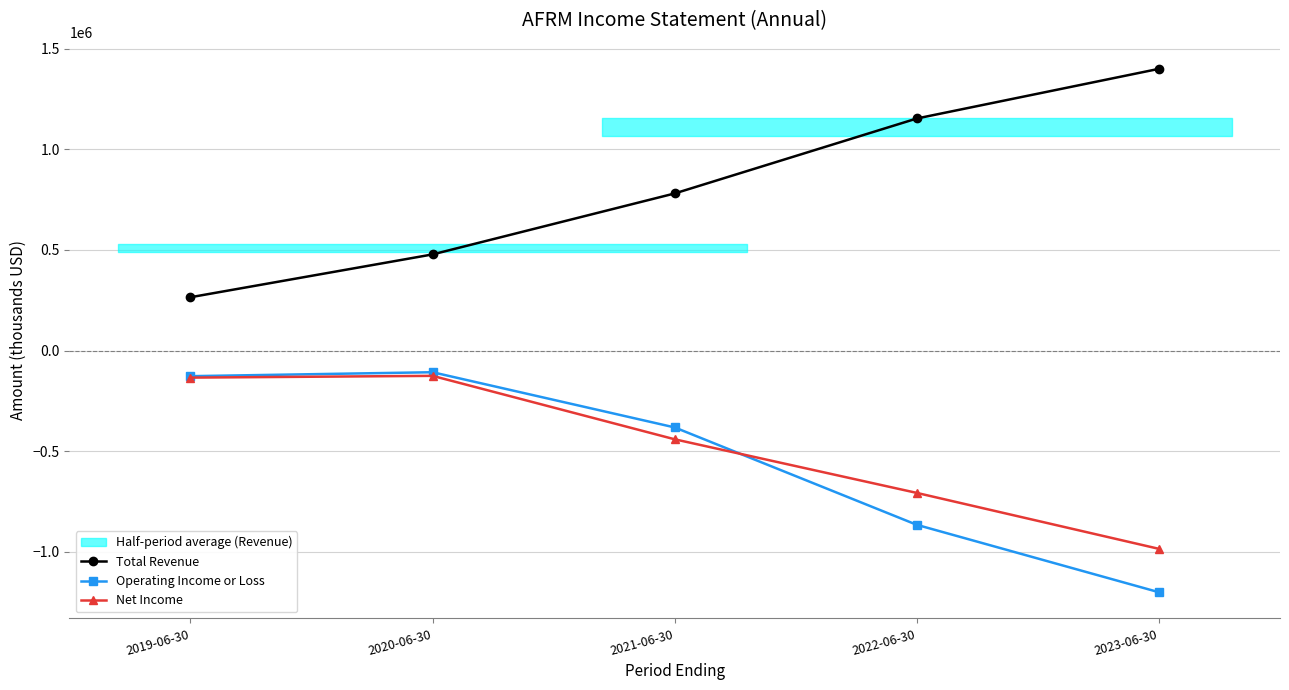

What is the smallest value displayed?

-1200900